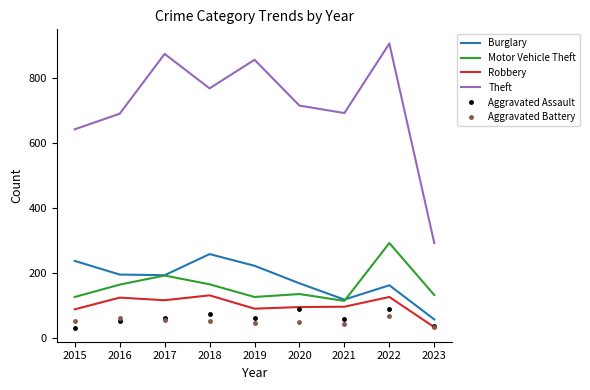

Which category has the lowest value in the Aggravated Battery series?

2023